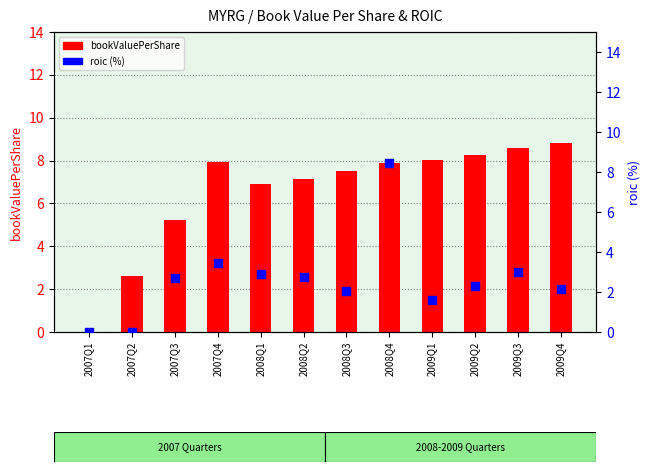

Which series has the largest total across all categories?

bookValuePerShare